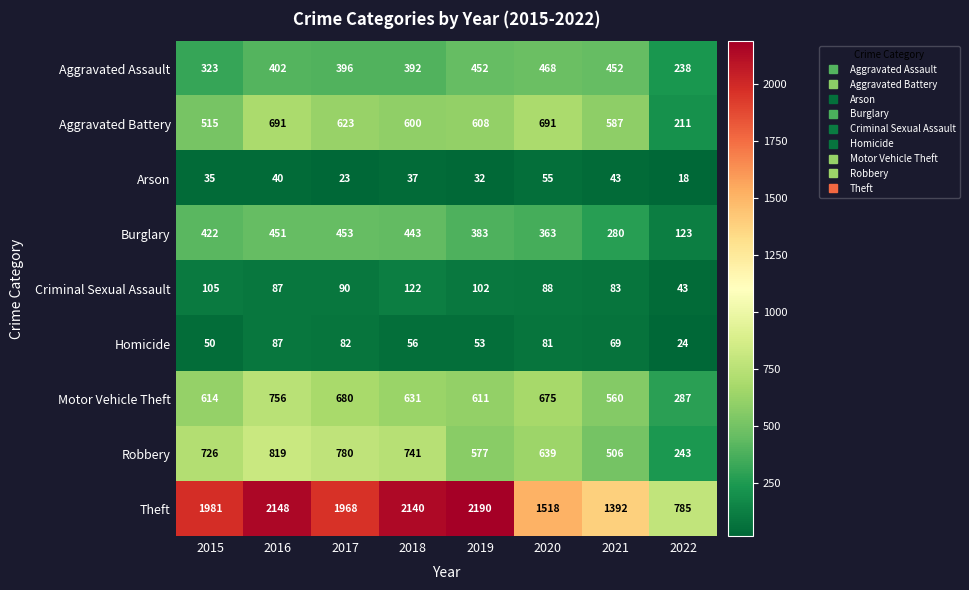

Which series has the widest spread of values?

Theft